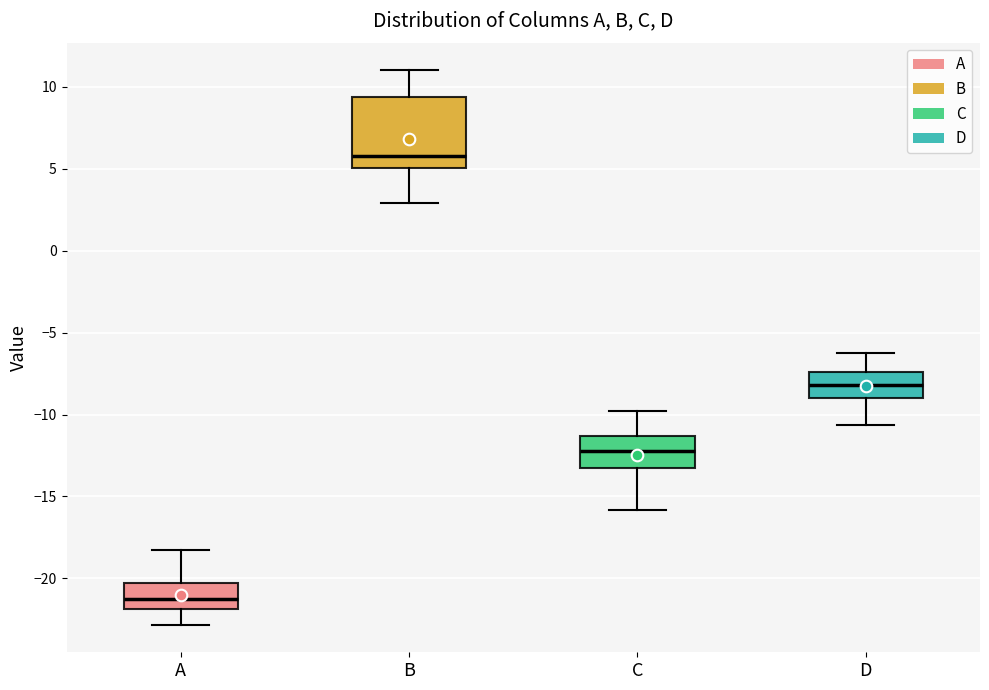

Comparing the boxes themselves (not the whiskers), which one is the tallest?

B